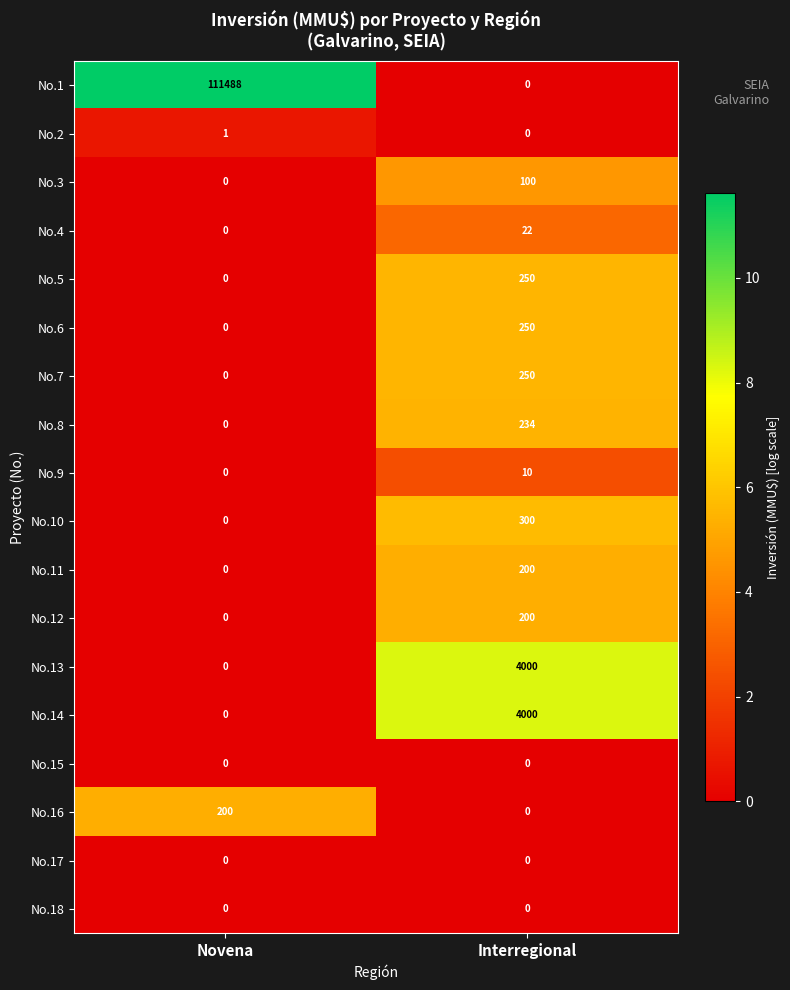

At which category does the chart reach its peak across all series?

Novena